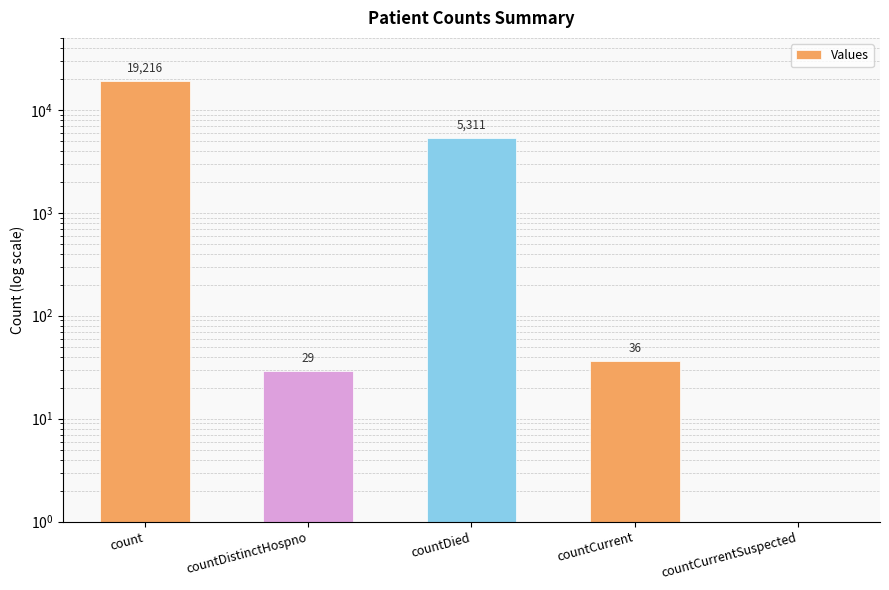

What is the label of the 1st bar from the left?

count